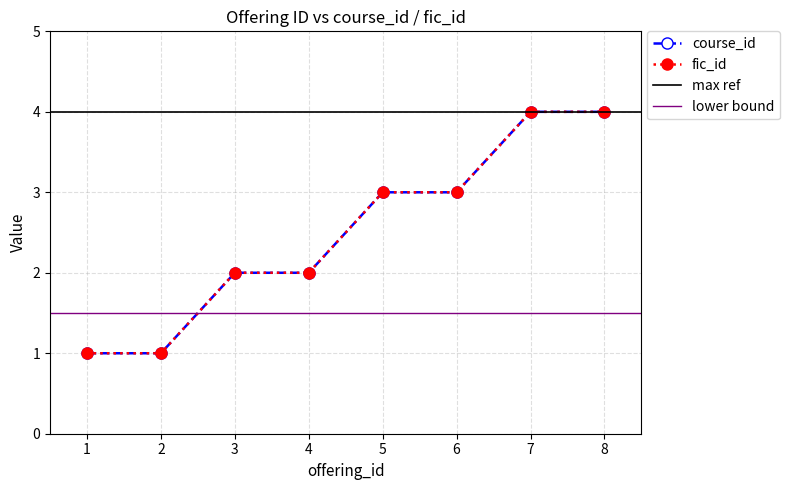

What is the value of the course_id point at the 4th from the left?

2